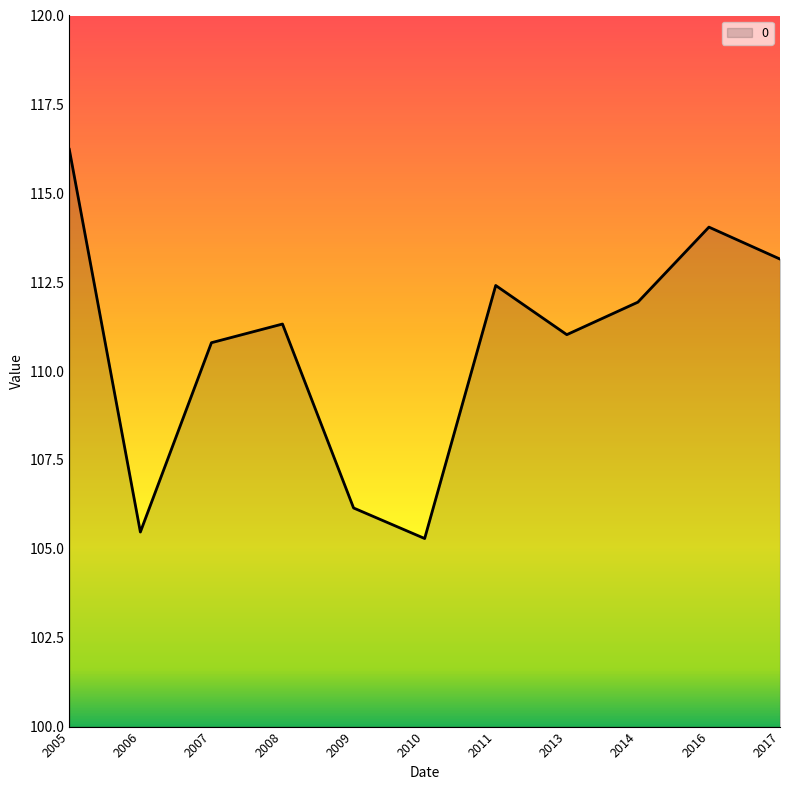

True or false: the data shows 166.8 at 2014.

False